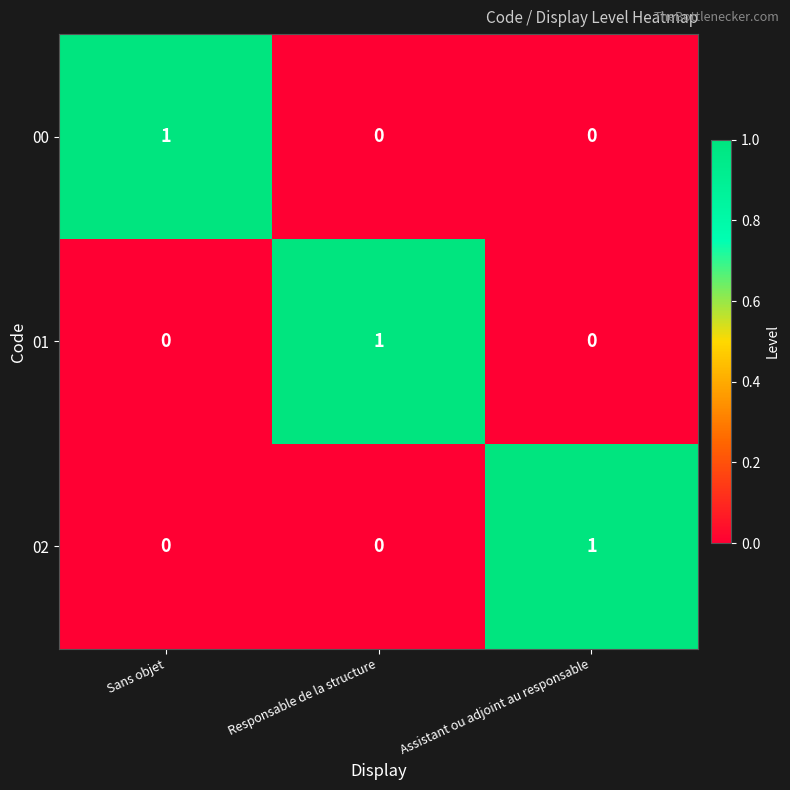

The 01 series shows 2 at Responsable de la structure. True or false?

False